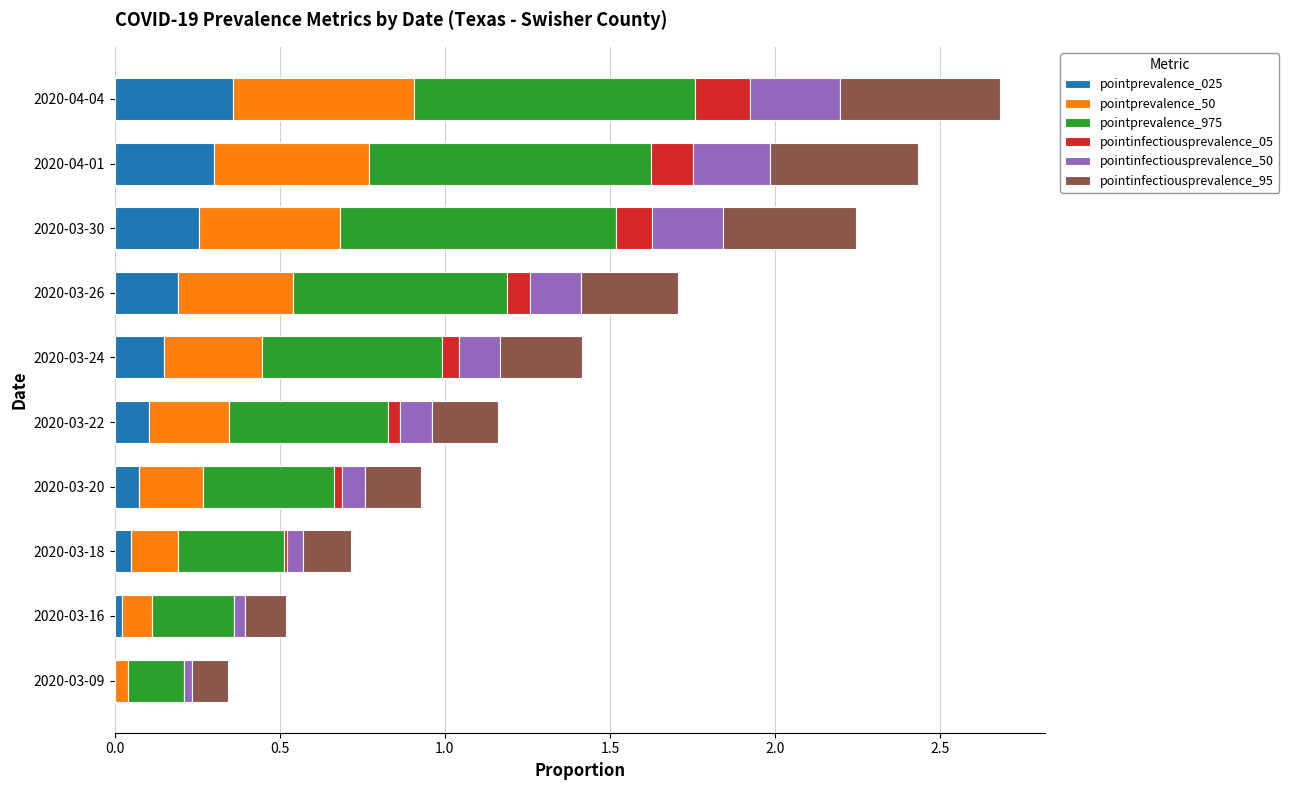

The pointprevalence_025 series shows 0.0 at 2020-03-18. True or false?

True